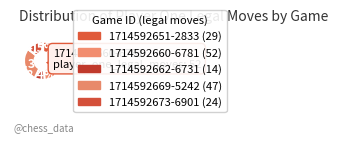

To the nearest percent, what is the combined percentage of 1714592651-2833 and 1714592673-6901?

32%